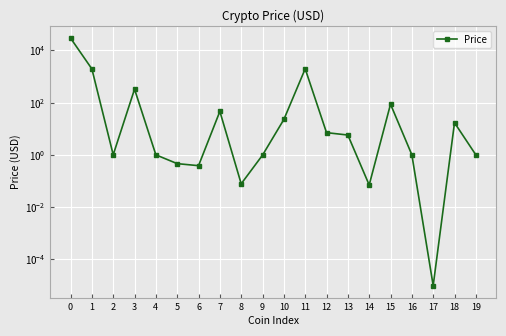

Rank the categories by value from highest to lowest.

0, 11, 1, 3, 15, 7, 10, 18, 12, 13, 16, 2, 4, 19, 9, 5, 6, 8, 14, 17